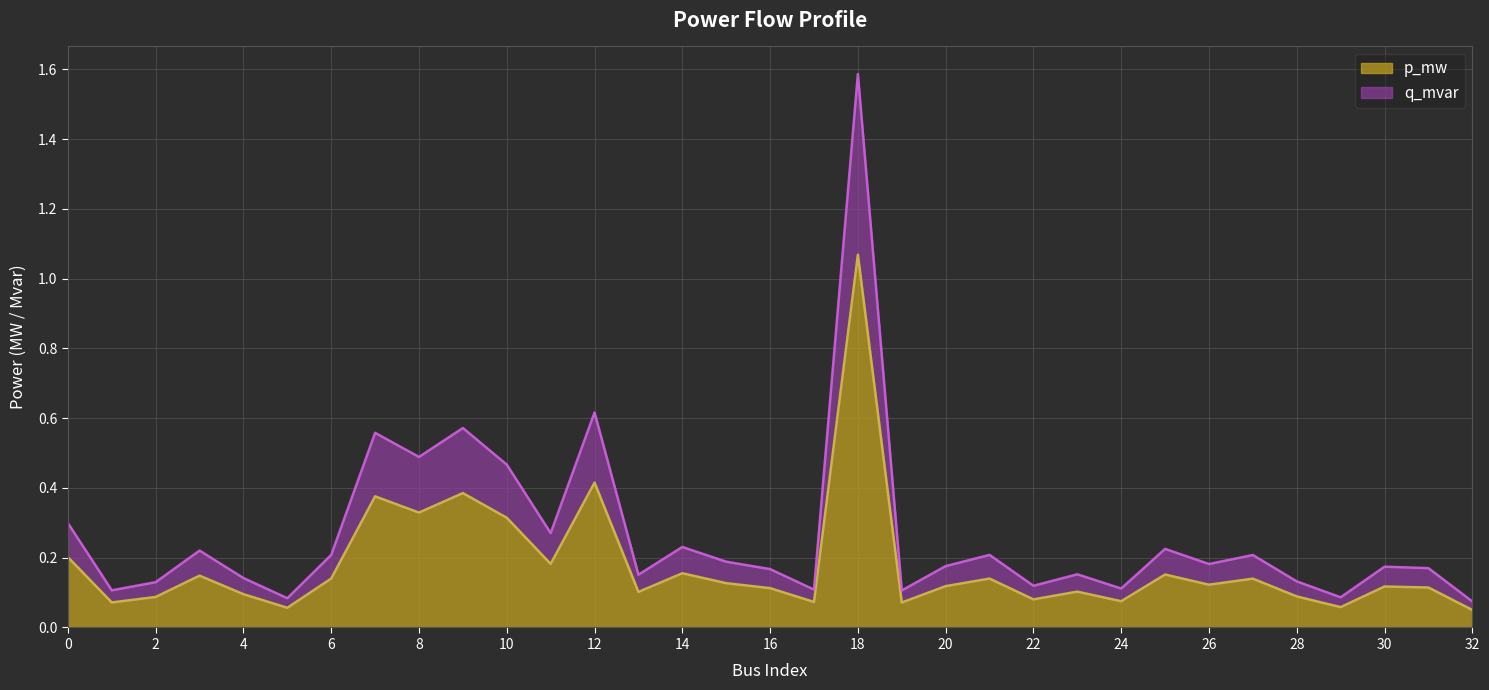

What is the maximum value for p_mw?

1.1